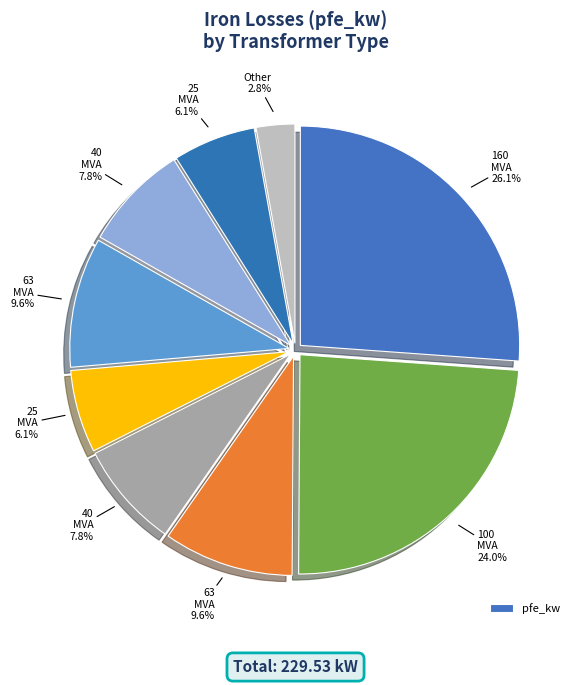

How many slices are in this pie chart?

9